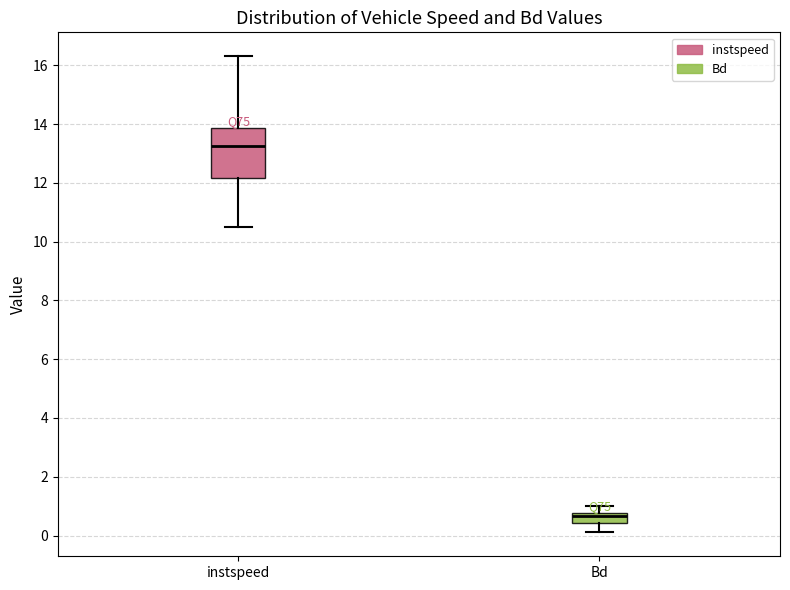

Which box has the lowest median line?

Bd